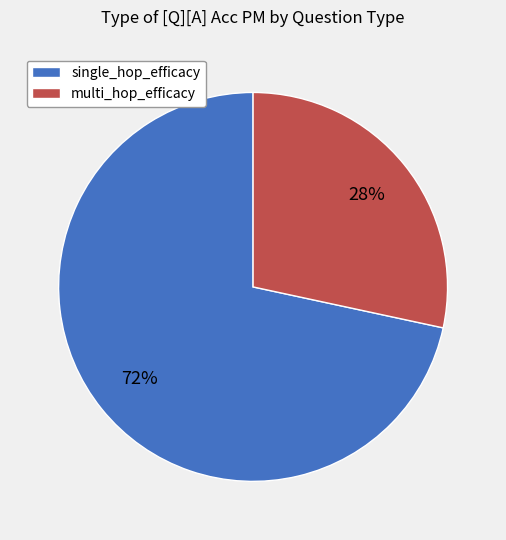

To the nearest percent, what is the average slice percentage?

50%